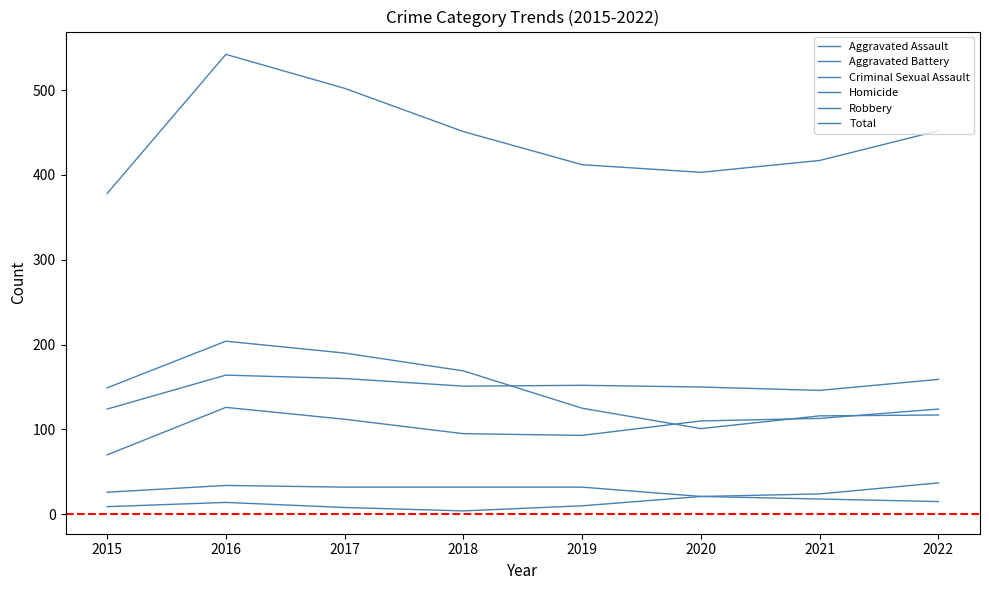

Reading left to right, extract all data points from this chart.

Aggravated Assault: 70	126	112	95	93	110	113	124
Aggravated Battery: 124	164	160	151	152	150	146	159
Criminal Sexual Assault: 26	34	32	32	32	21	24	37
Homicide: 9	14	8	4	10	21	18	15
Robbery: 149	204	190	169	125	101	116	117
Total: 378	542	502	451	412	403	417	452